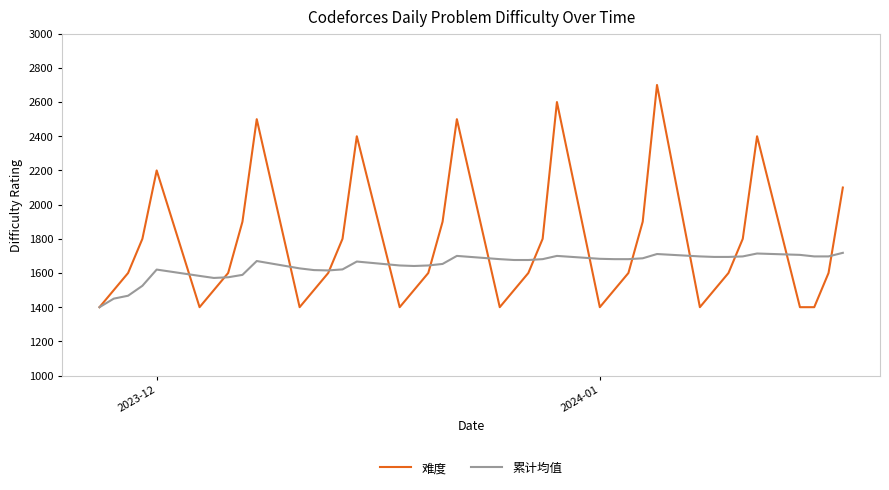

How many series are shown in this chart?

2